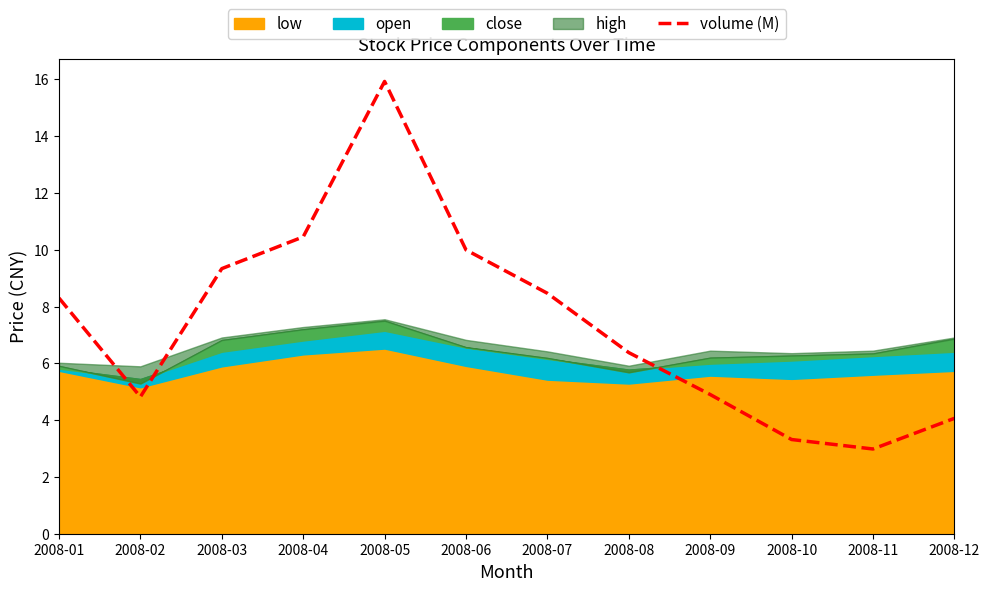

The value at 2008-08 is 6.4. True or false?

True